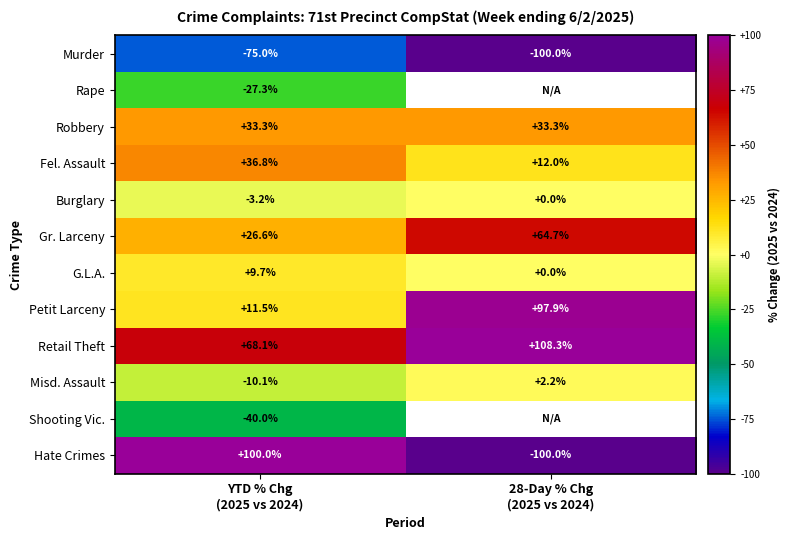

What is the average value of the Robbery series?

33.3